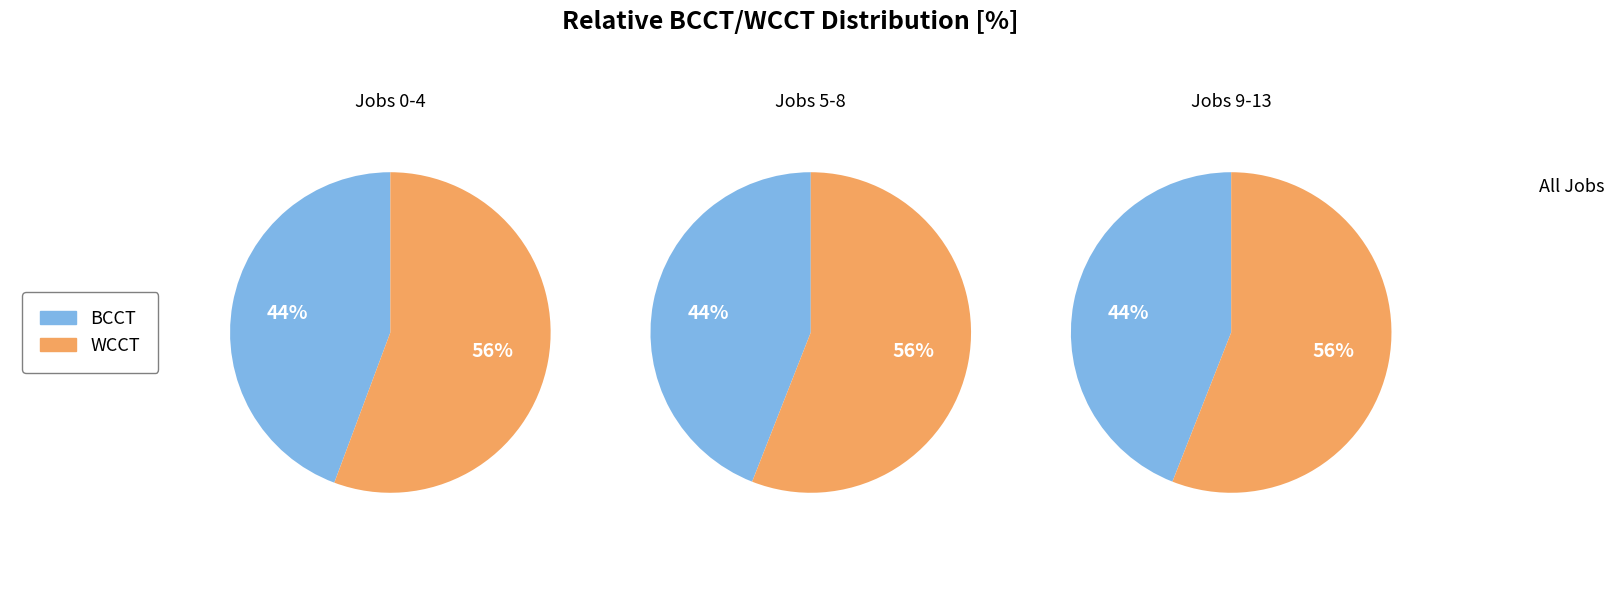

Which series has the widest spread of values?

WCCT